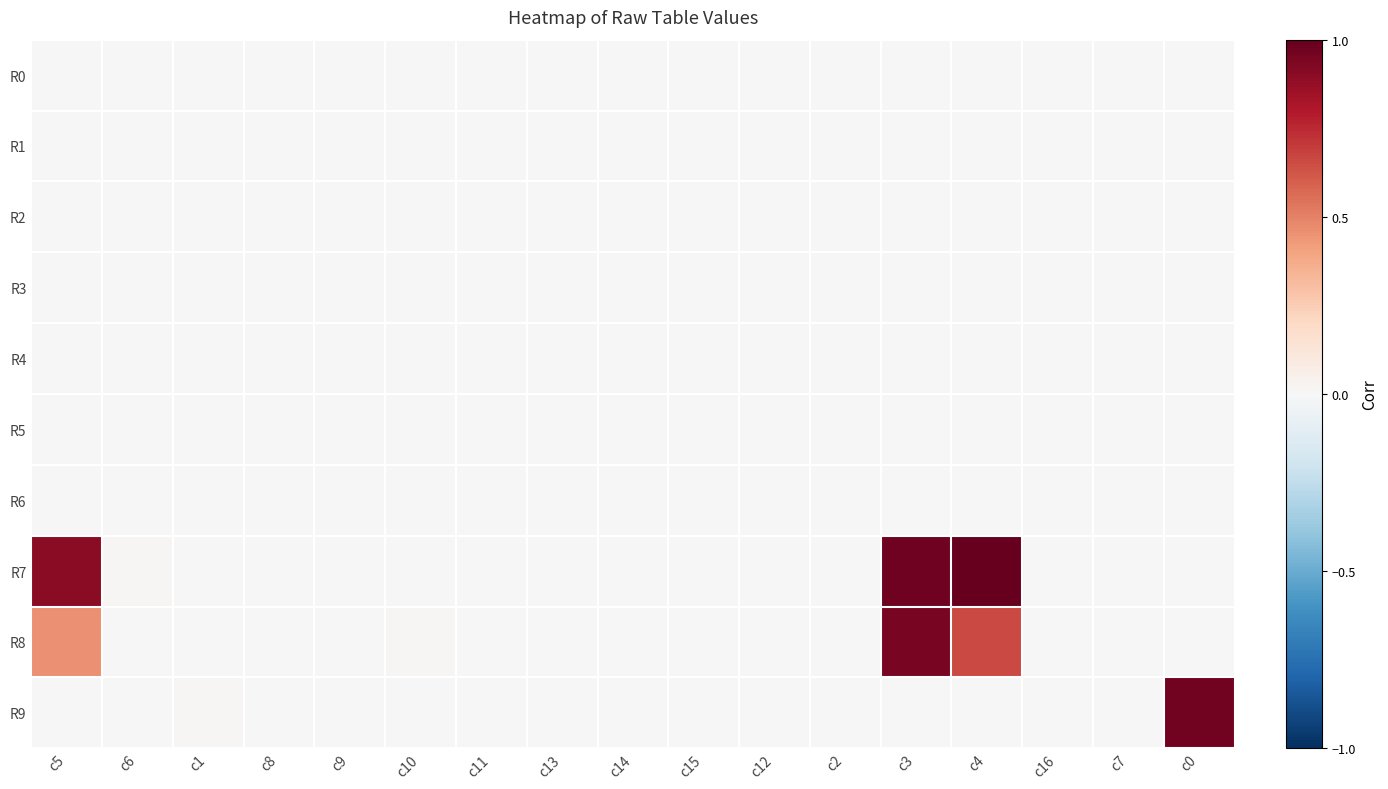

Between c11 and c5, which is larger?

c5